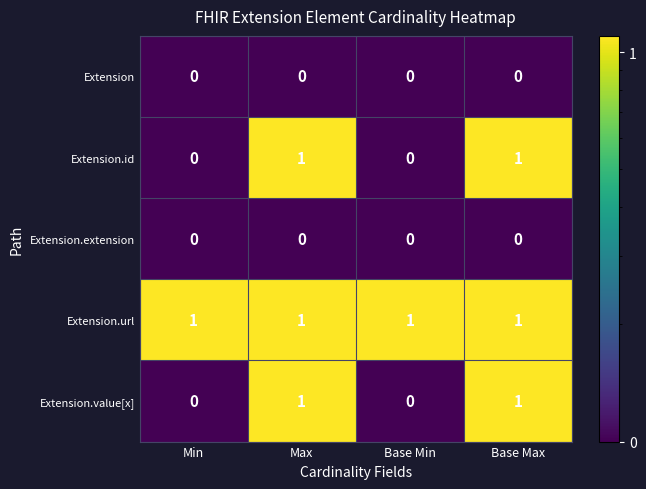

True or false: Extension.id has a value of 1 at Base Min.

False